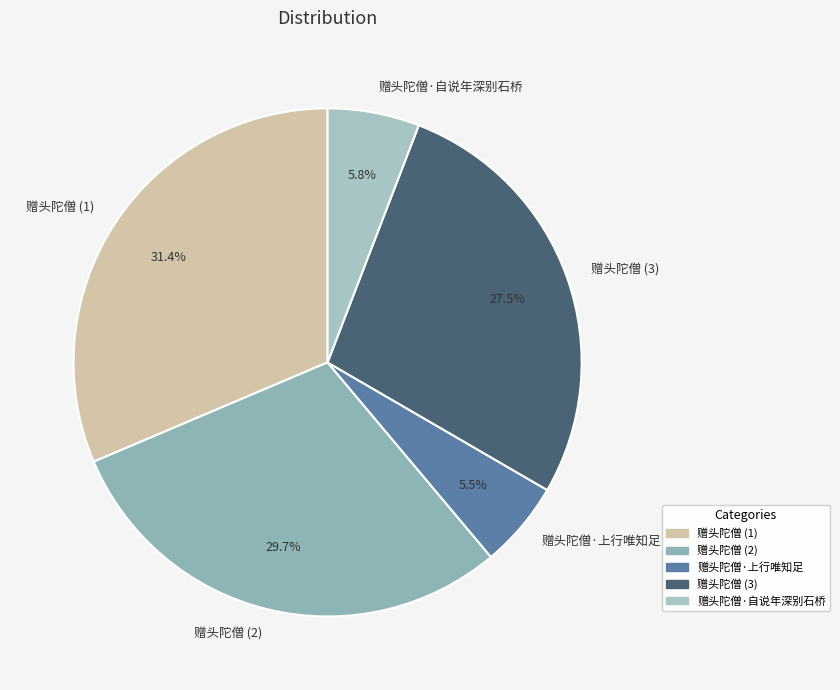

Count the number of slices in the pie.

5